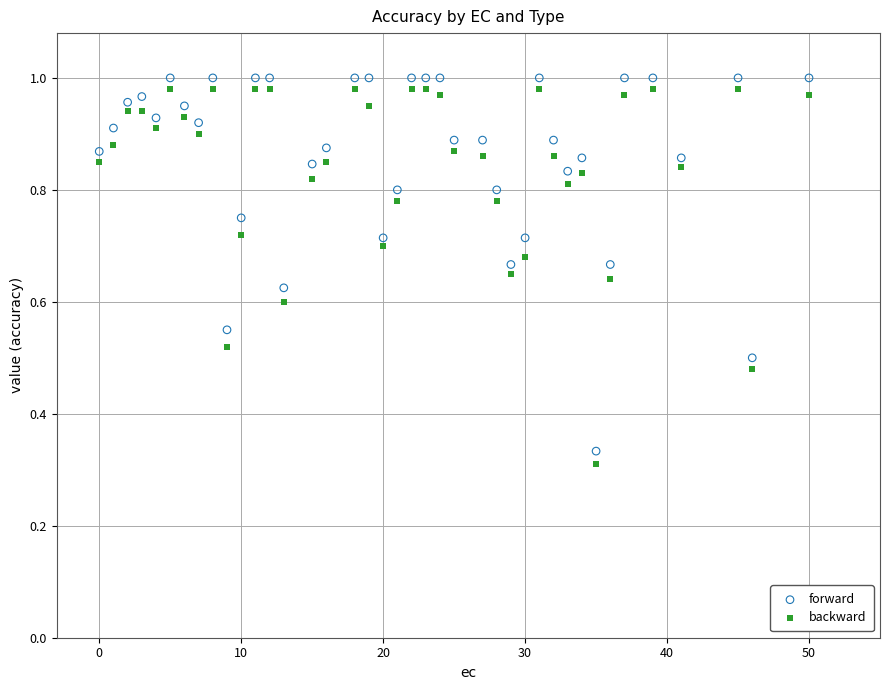

Which series reaches the minimum Y coordinate?

backward